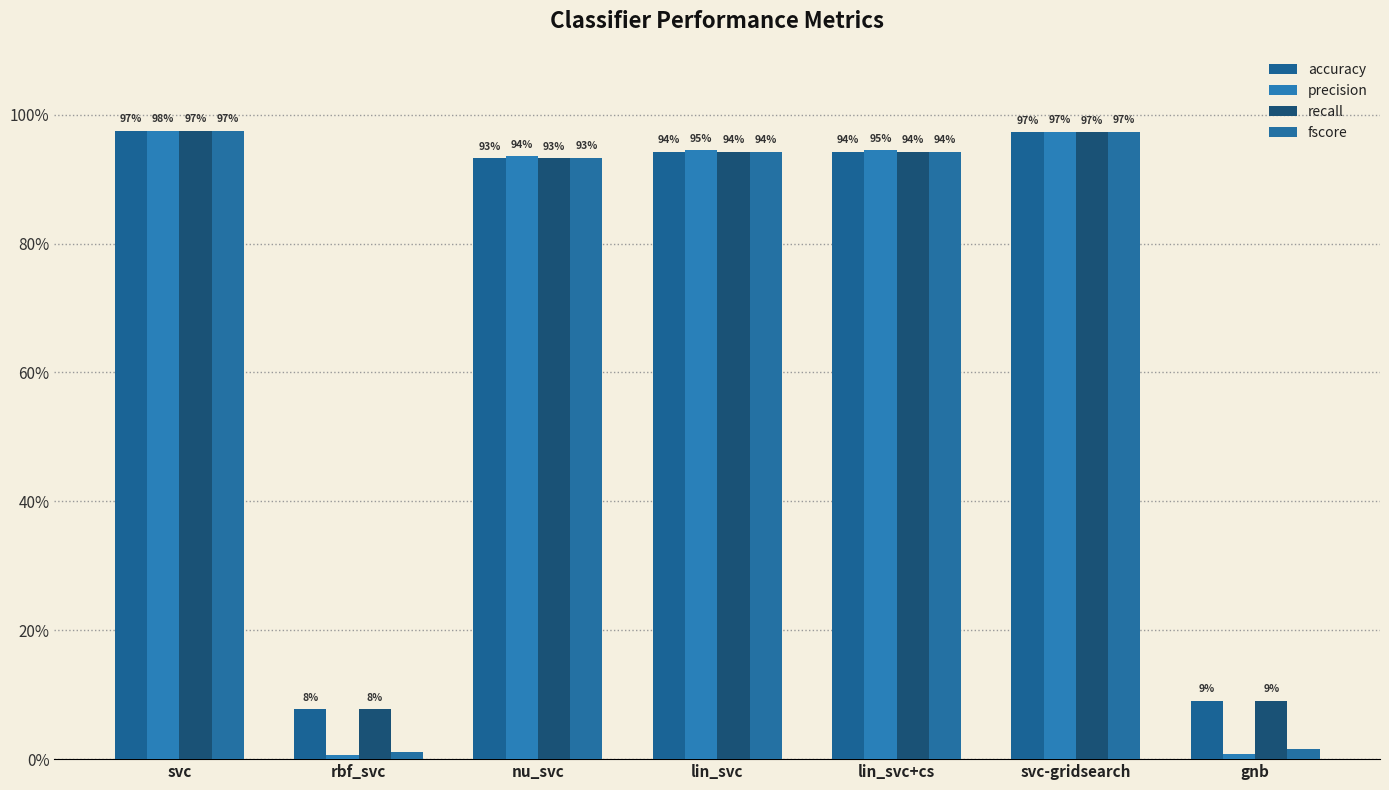

What is the highest value of the precision series?

1.0